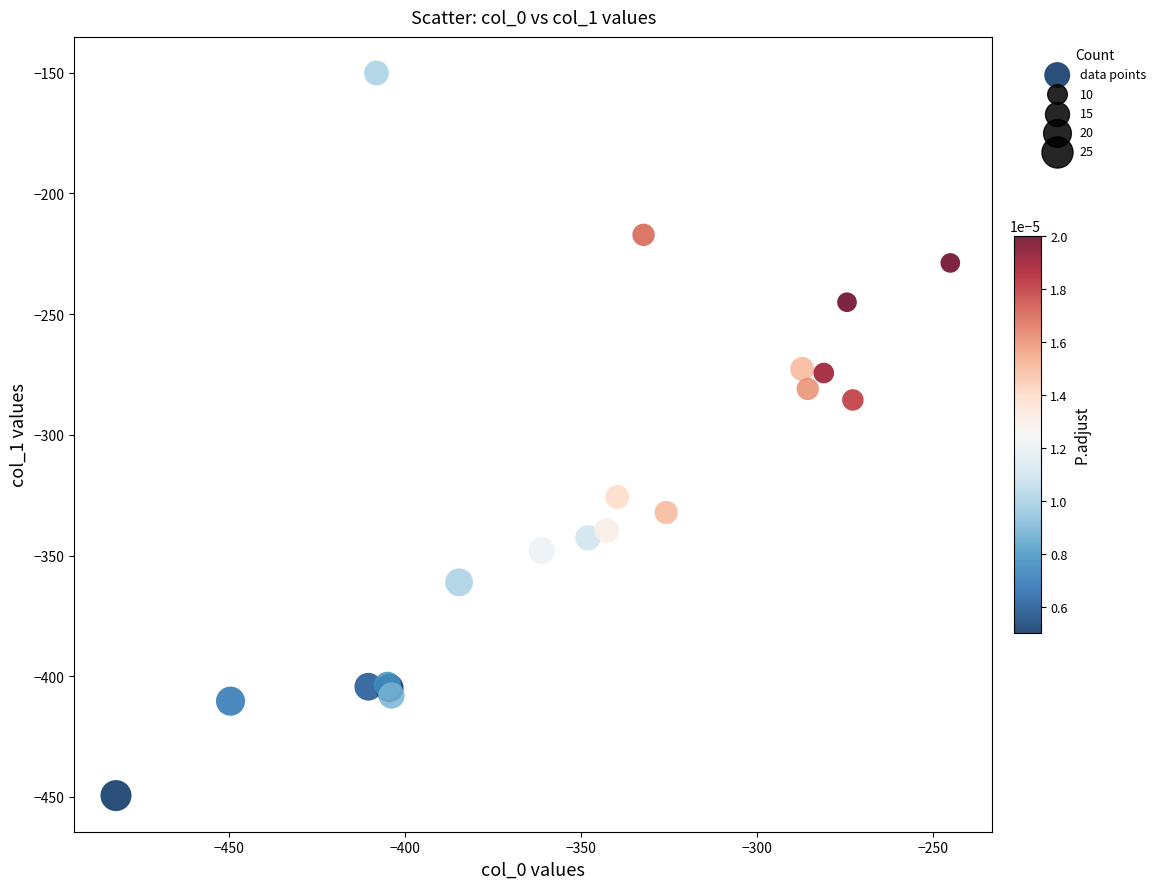

What Y value in the scatter plot is closest to -299?

-285.5